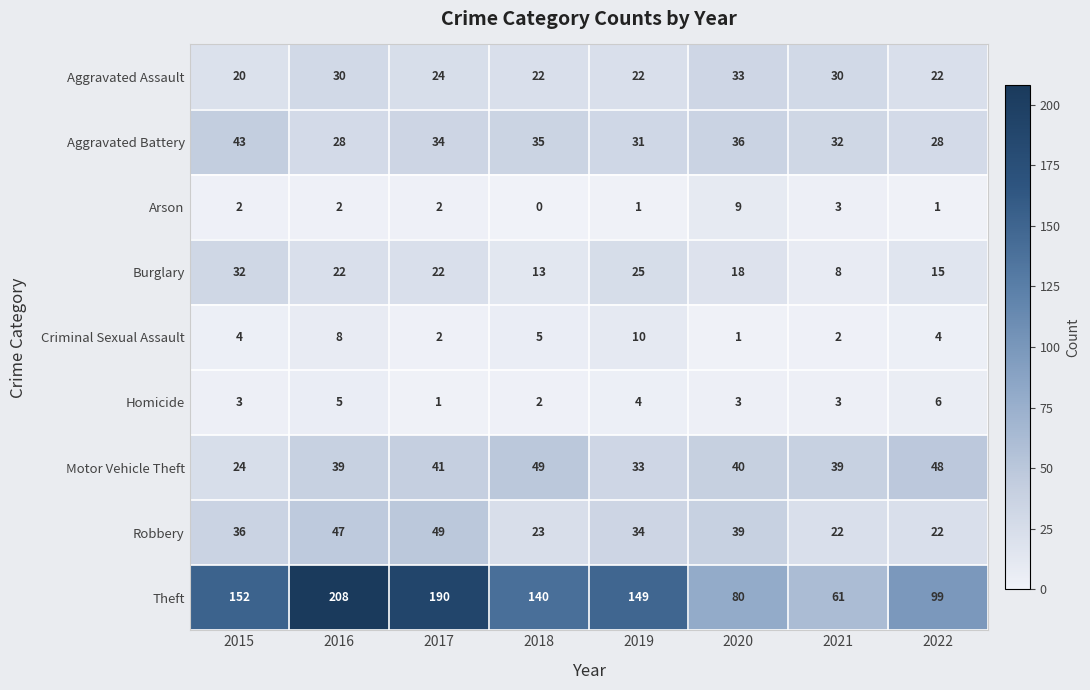

What is the maximum value shown in the chart?

208